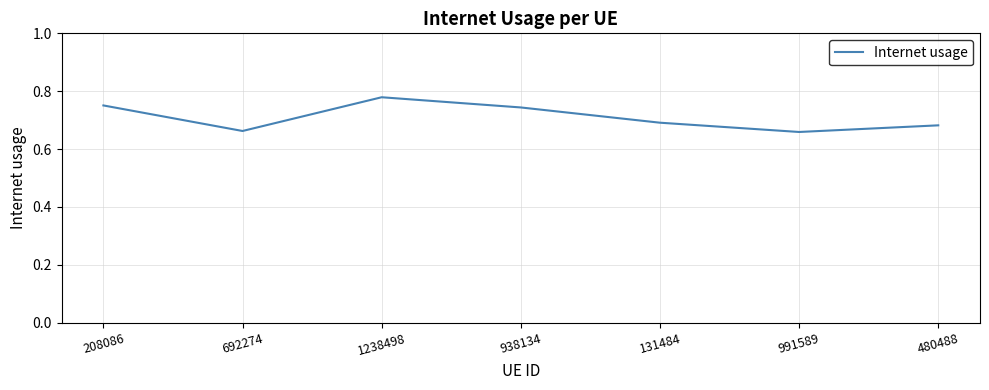

Does the chart have visible grid lines?

Yes